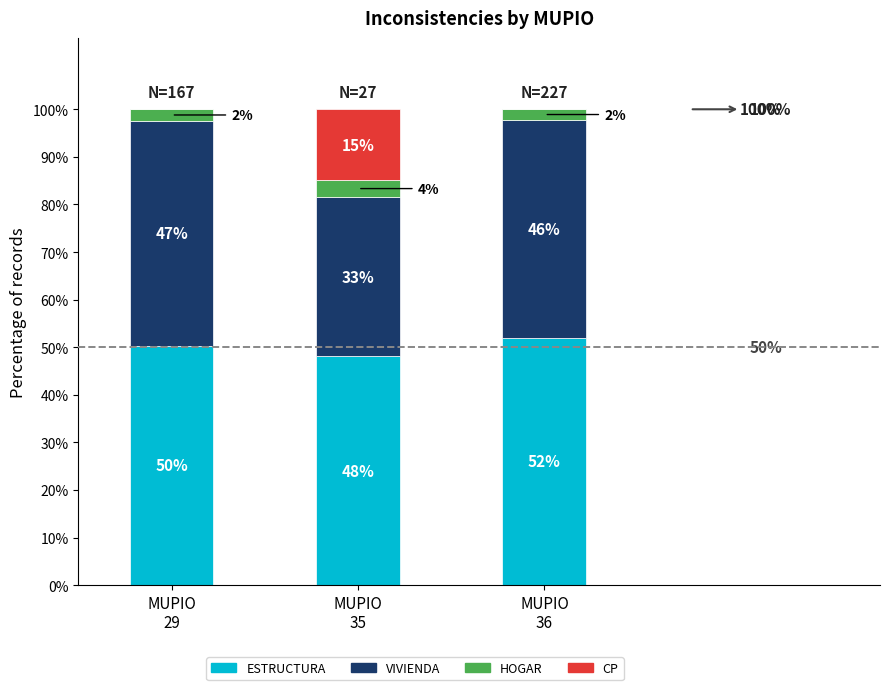

What are all the series names shown in the legend?

ESTRUCTURA, VIVIENDA, HOGAR, CP